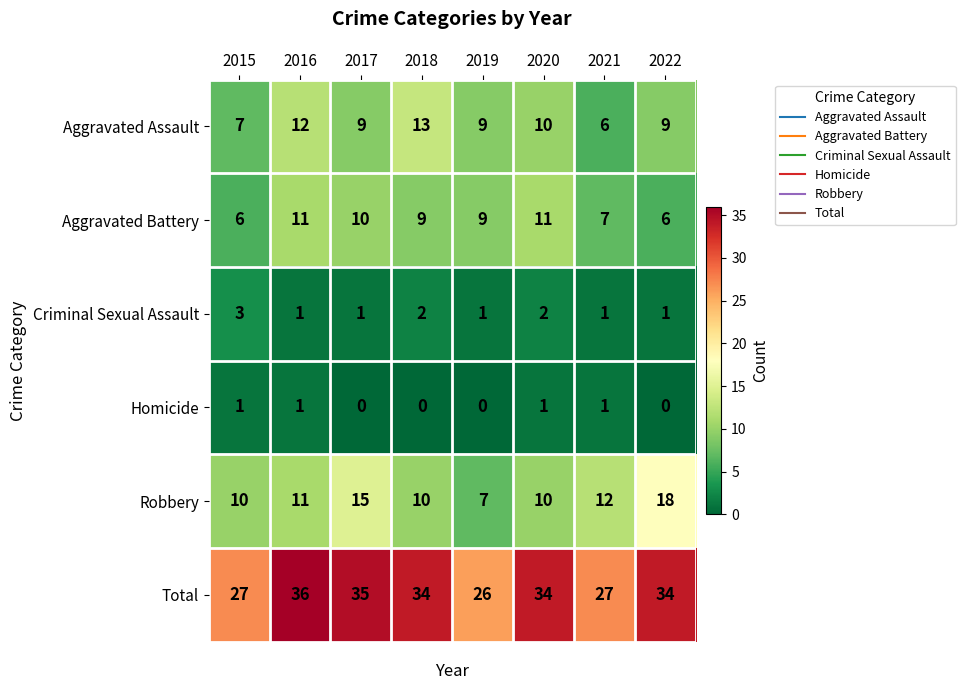

Count the Aggravated Battery values in the range 7 to 11.

6